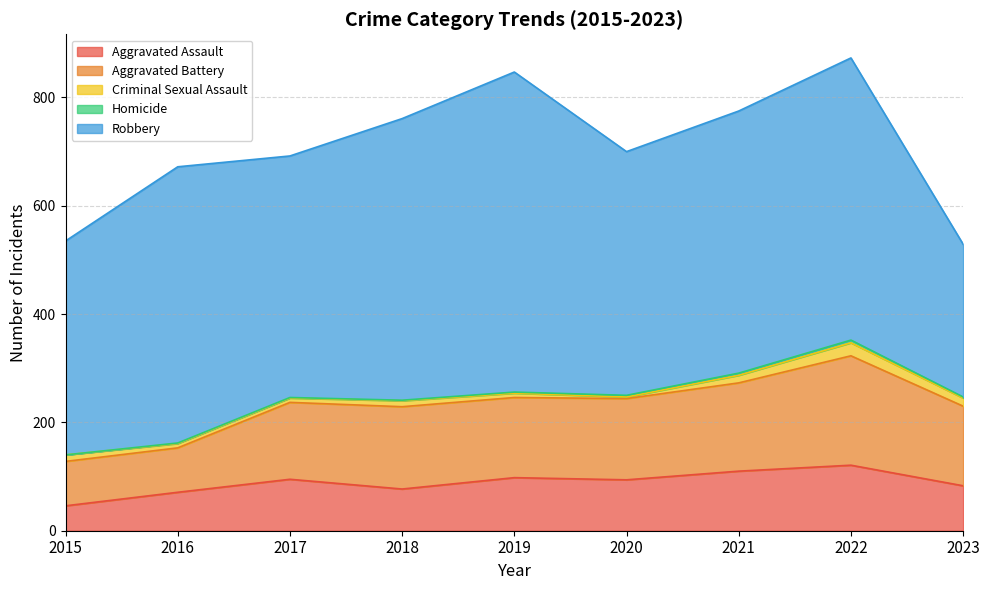

What is the sum of all Robbery values?

4199